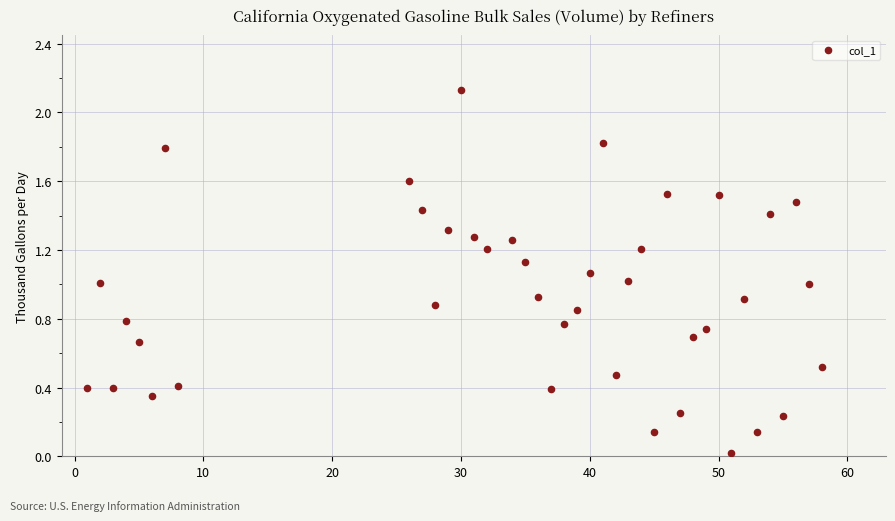

What is the range of X values (max minus min)?

57.0